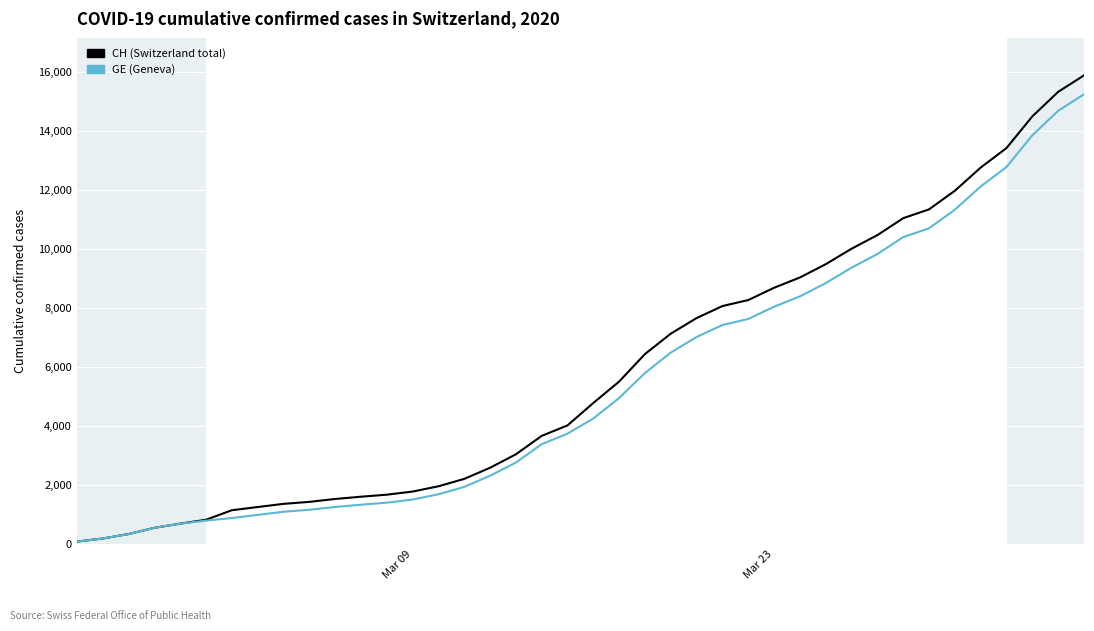

Does the chart display data point markers on the line(s)?

No